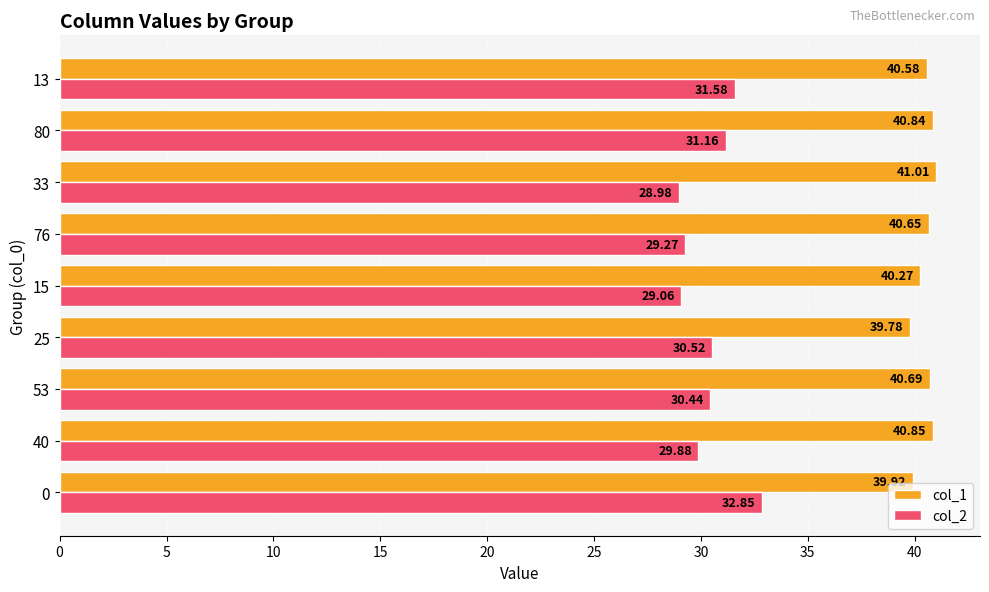

Rank the series at 40 from lowest to highest value.

col_2, col_1